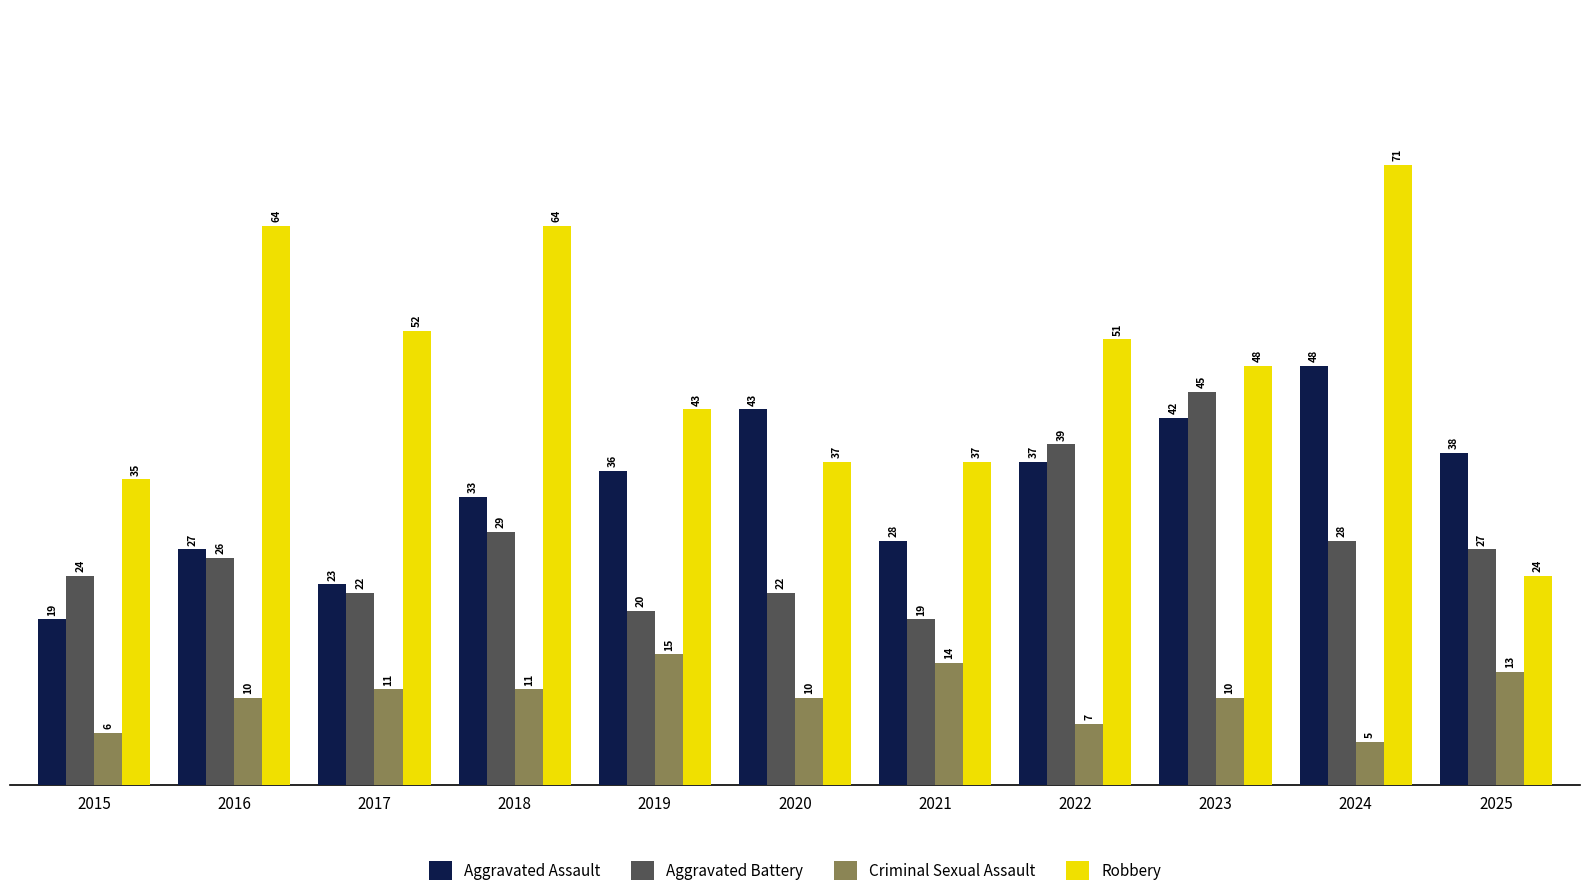

Does the chart contain any negative values?

No